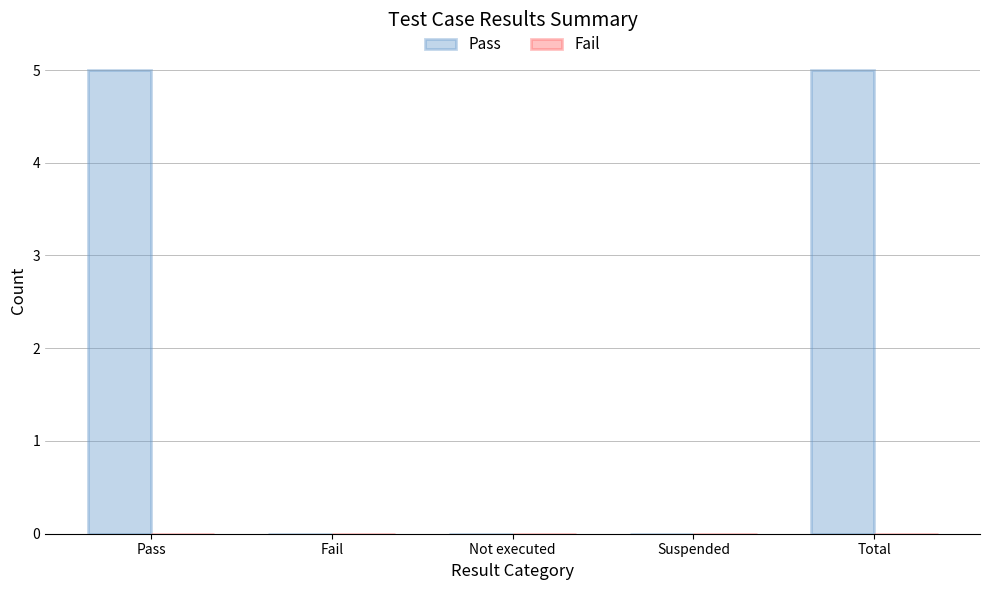

How many data points does each series have?

5